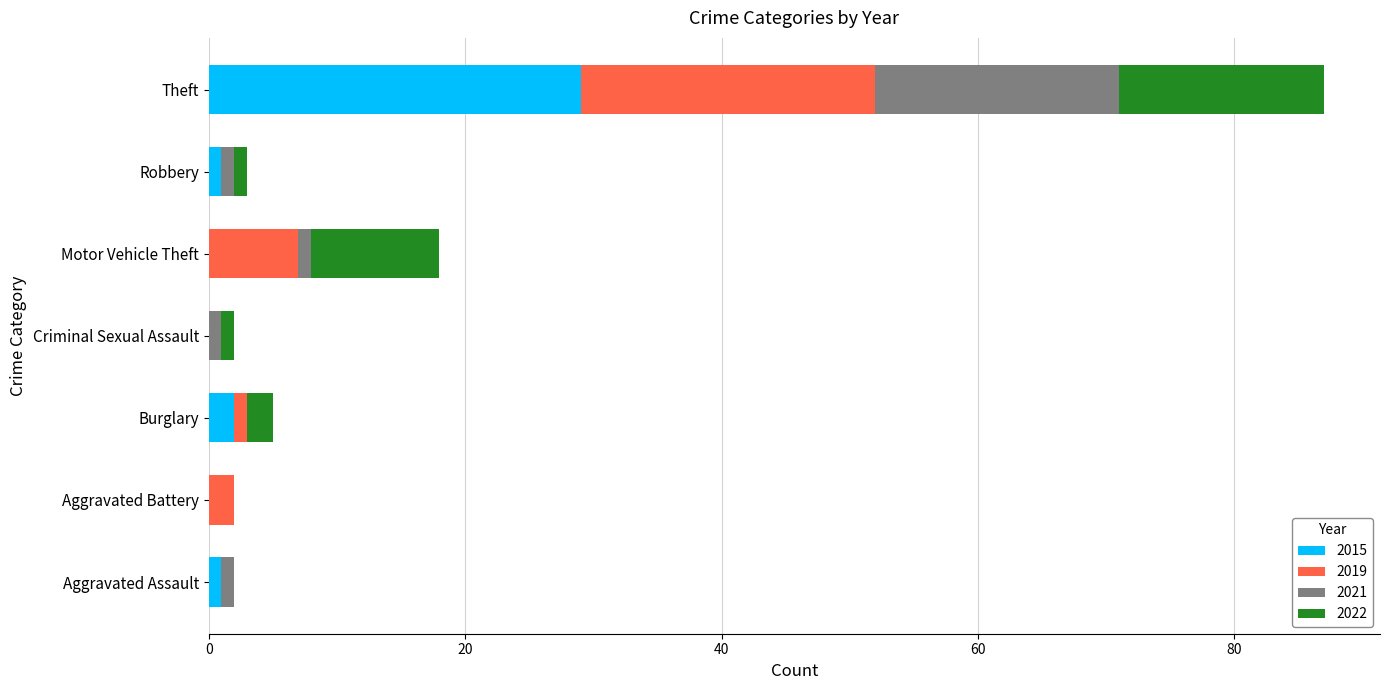

At which category is the sum across all series the highest?

Theft